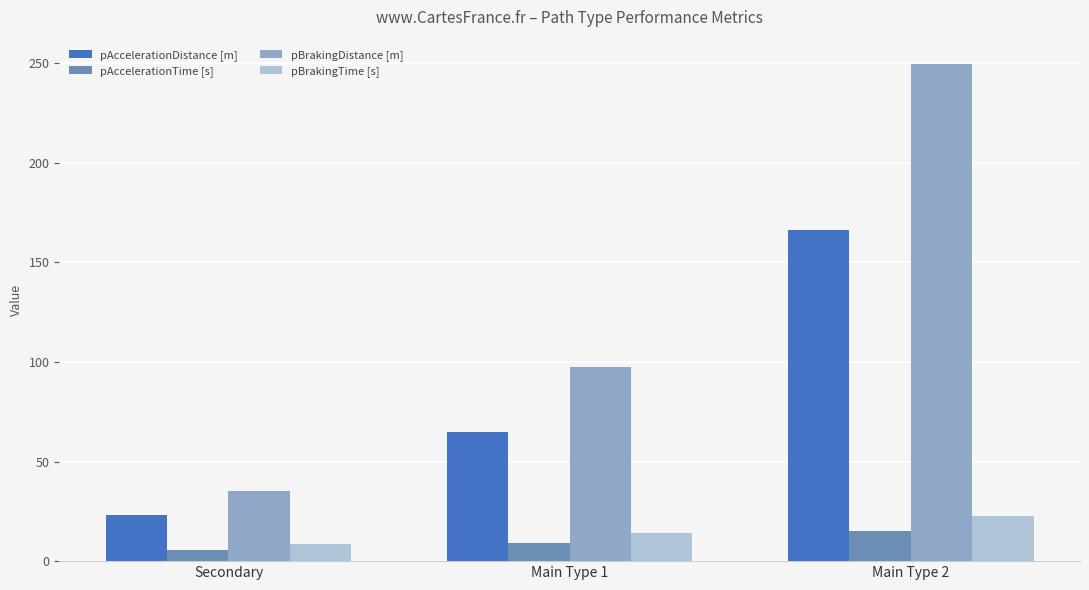

What is the sum of the pAccelerationTime [s] values at Main Type 2 and Secondary?

20.6